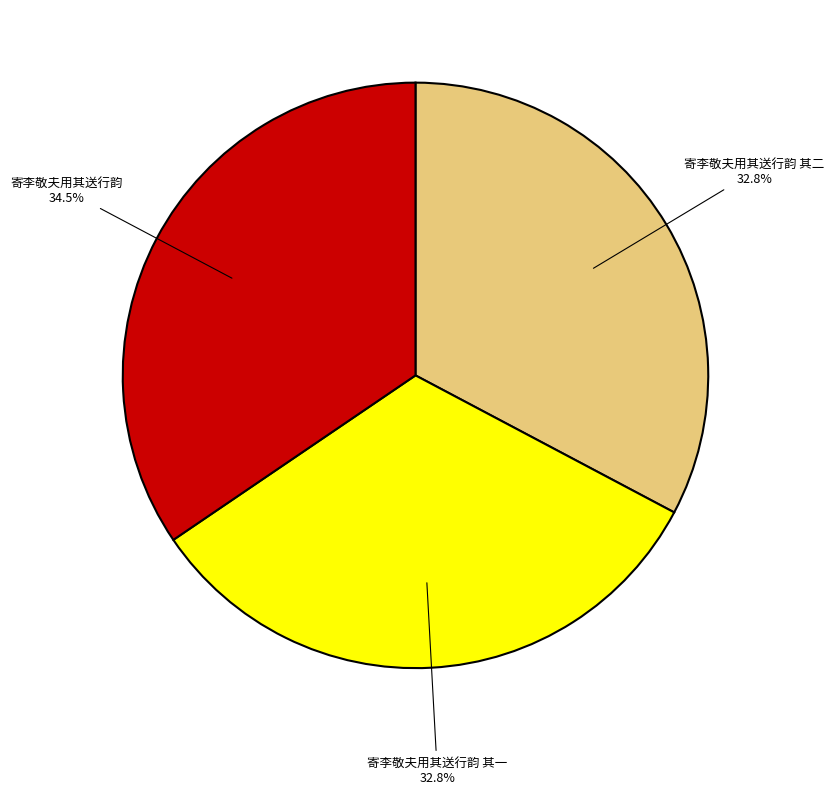

What is the largest slice in the pie chart?

寄李敬夫用其送行韵